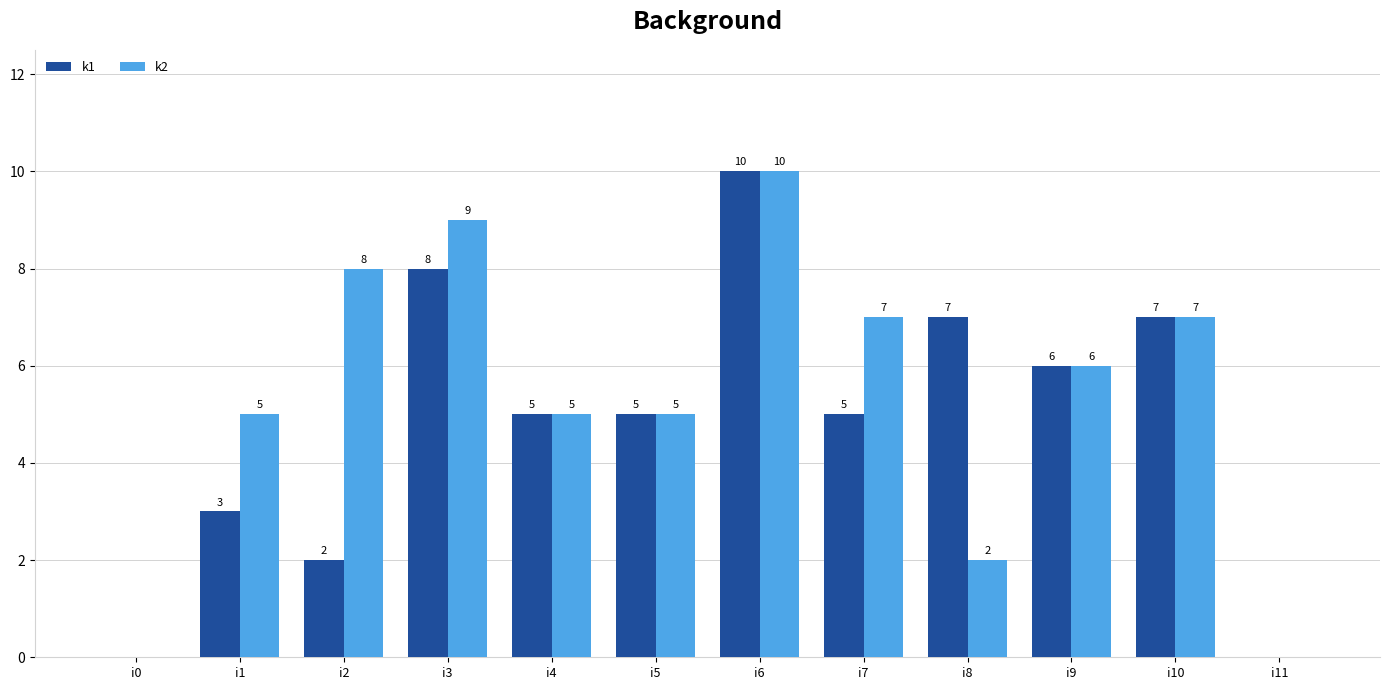

True or false: k1 has a value of 14 at i6.

False